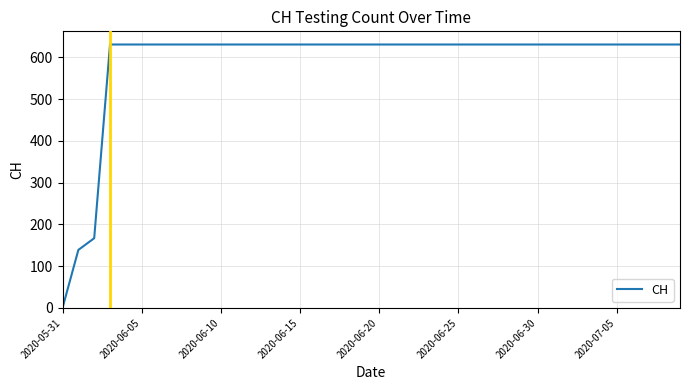

What is the average value?

591